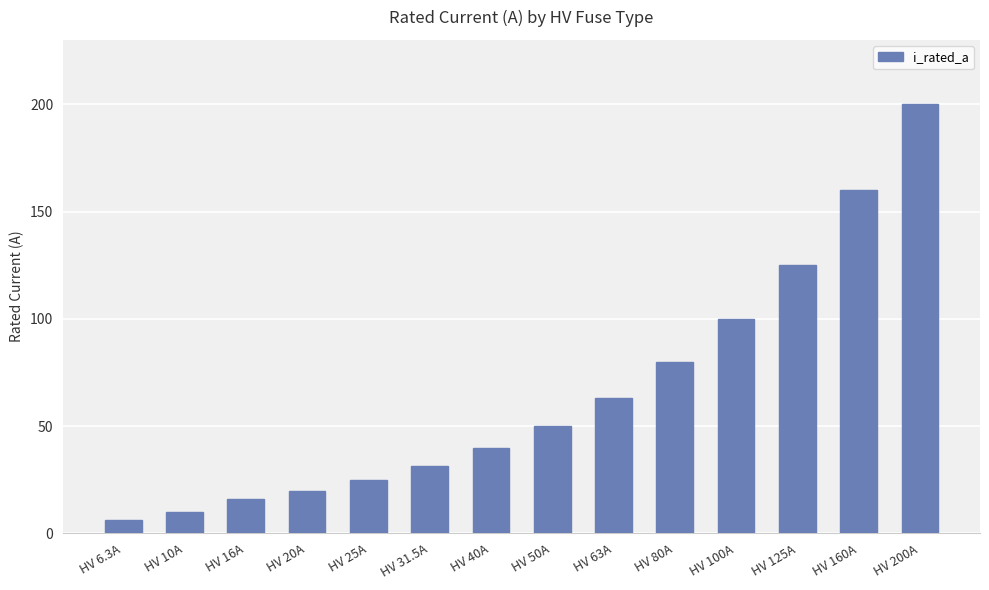

How many values are below 50?

7